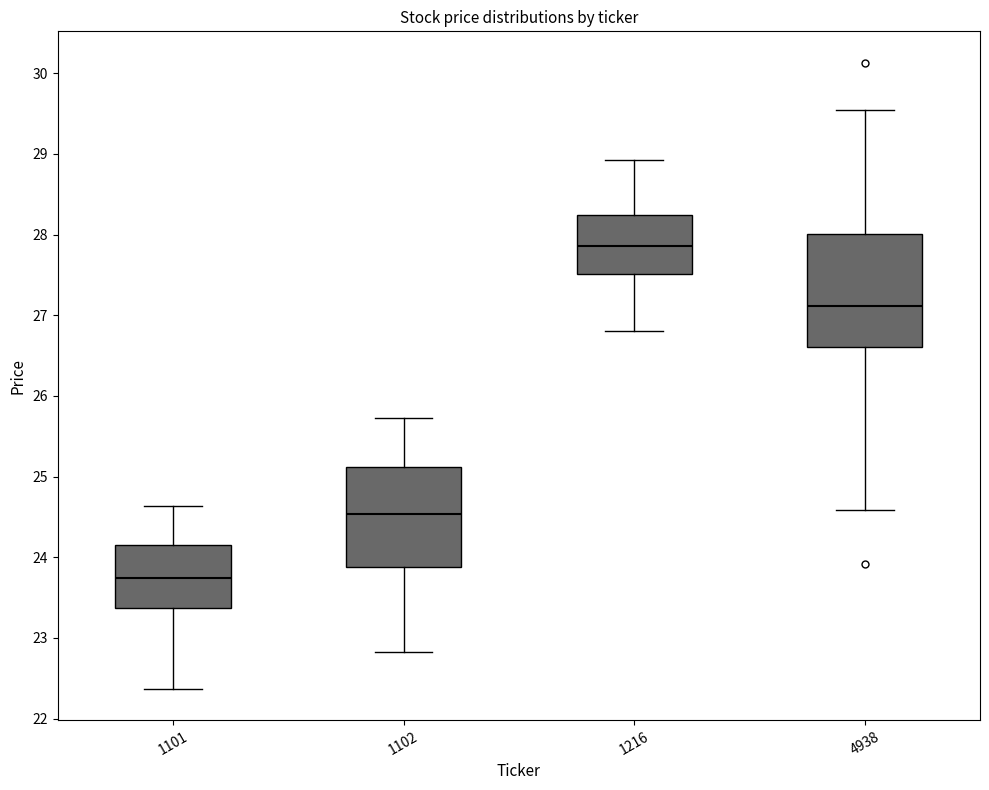

Reading left to right, read every box against the y-axis: the position of its median line, the range the box covers, and the ends of its whiskers. The values are not printed on the chart, so give them approximately, as read against the axis.

1101: median 23.7, box 23.4 to 24.2, whiskers 22.4 to 24.6
1102: median 24.5, box 23.9 to 25.1, whiskers 22.8 to 25.7
1216: median 27.9, box 27.5 to 28.2, whiskers 26.8 to 28.9
4938: median 27.1, box 26.6 to 28.0, whiskers 24.6 to 29.5